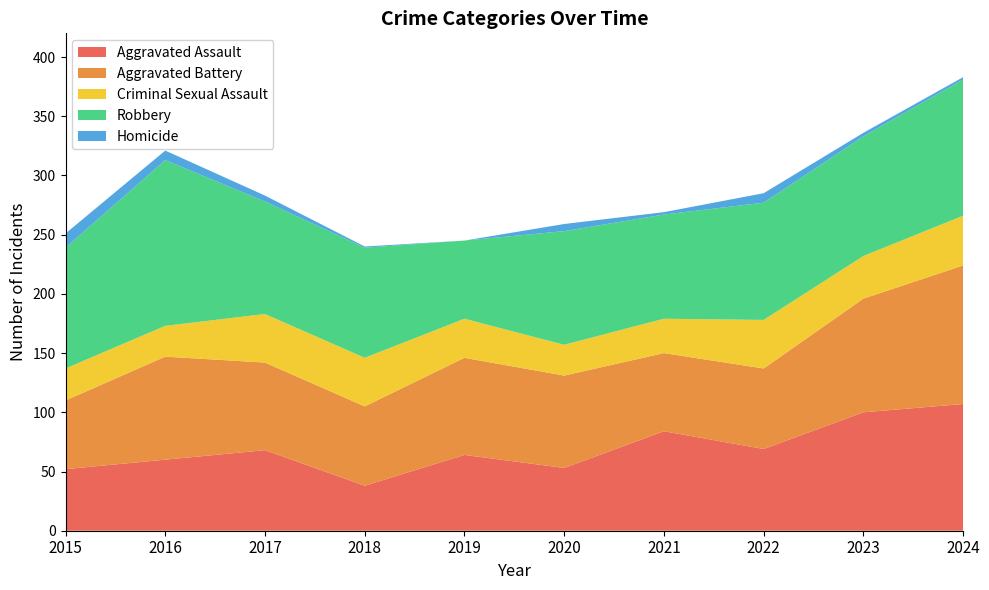

Reading right to left, list all the values displayed in this chart.

Aggravated Assault: 2024=107	2023=100	2022=69	2021=84	2020=53	2019=64	2018=38	2017=68	2016=60	2015=52
Aggravated Battery: 2024=117	2023=96	2022=68	2021=66	2020=78	2019=82	2018=67	2017=74	2016=87	2015=58
Criminal Sexual Assault: 2024=42	2023=36	2022=41	2021=29	2020=26	2019=33	2018=41	2017=41	2016=26	2015=27
Robbery: 2024=115	2023=101	2022=99	2021=88	2020=96	2019=66	2018=93	2017=95	2016=140	2015=102
Homicide: 2024=2	2023=3	2022=8	2021=2	2020=6	2019=0	2018=1	2017=5	2016=8	2015=12